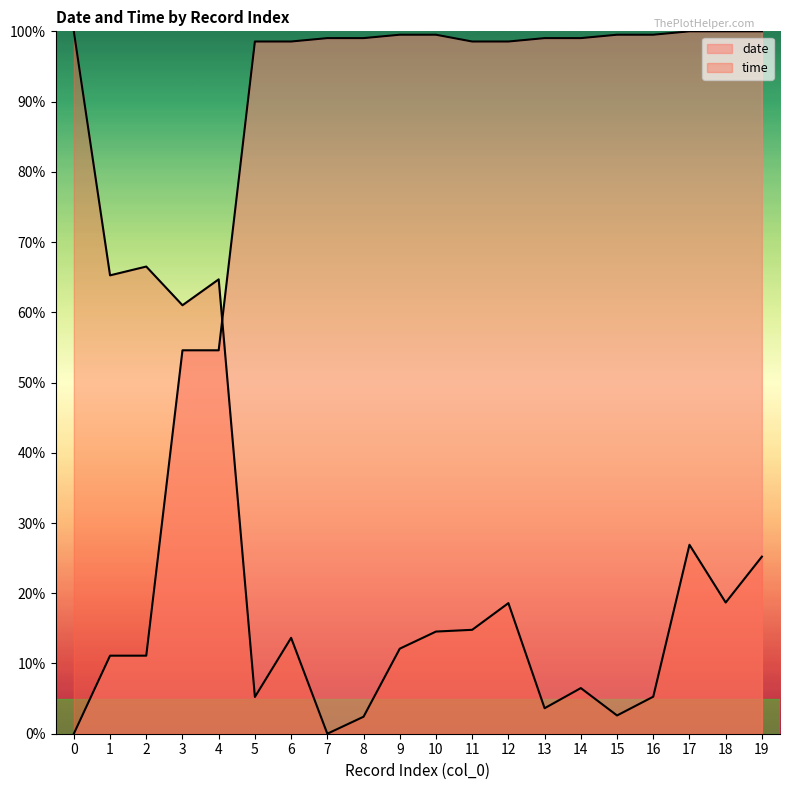

What is the value of the date point at the 11th from the left?

99.5